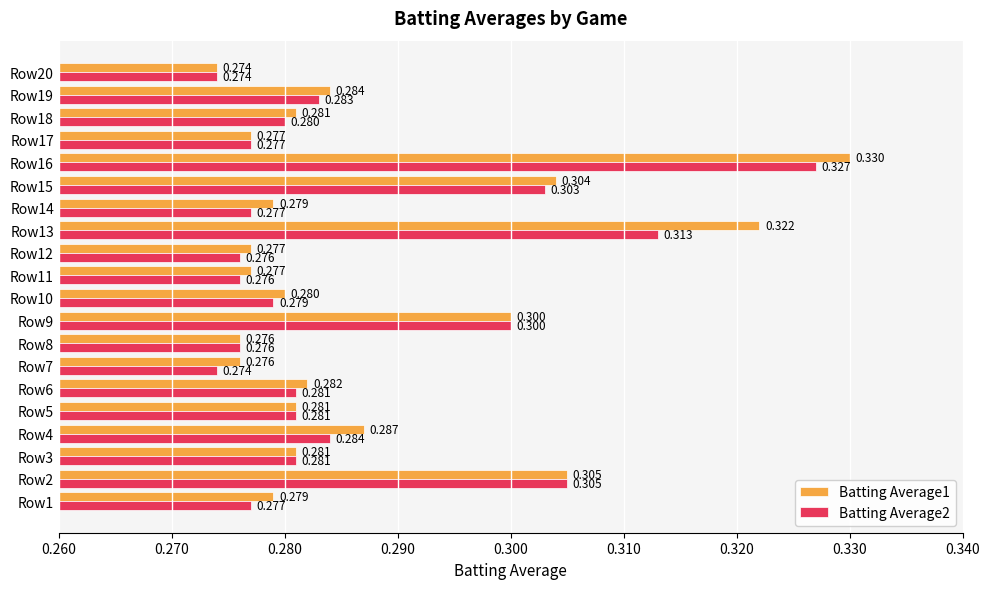

What are all the series names shown in the legend?

Batting Average1, Batting Average2